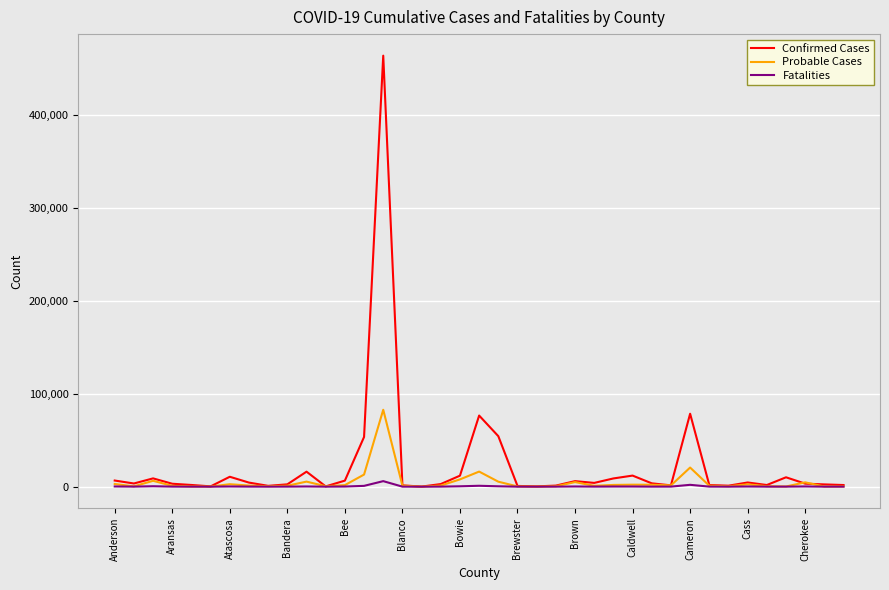

What is the maximum value shown in the chart?

464250